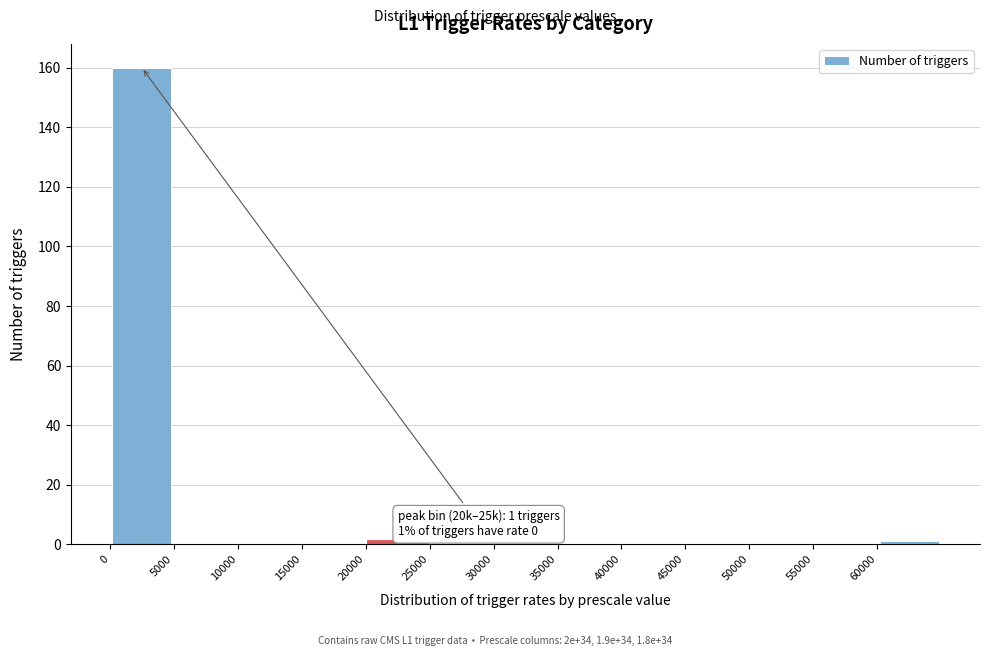

Over which range of the x-axis is the bar tallest?

0 to 5000